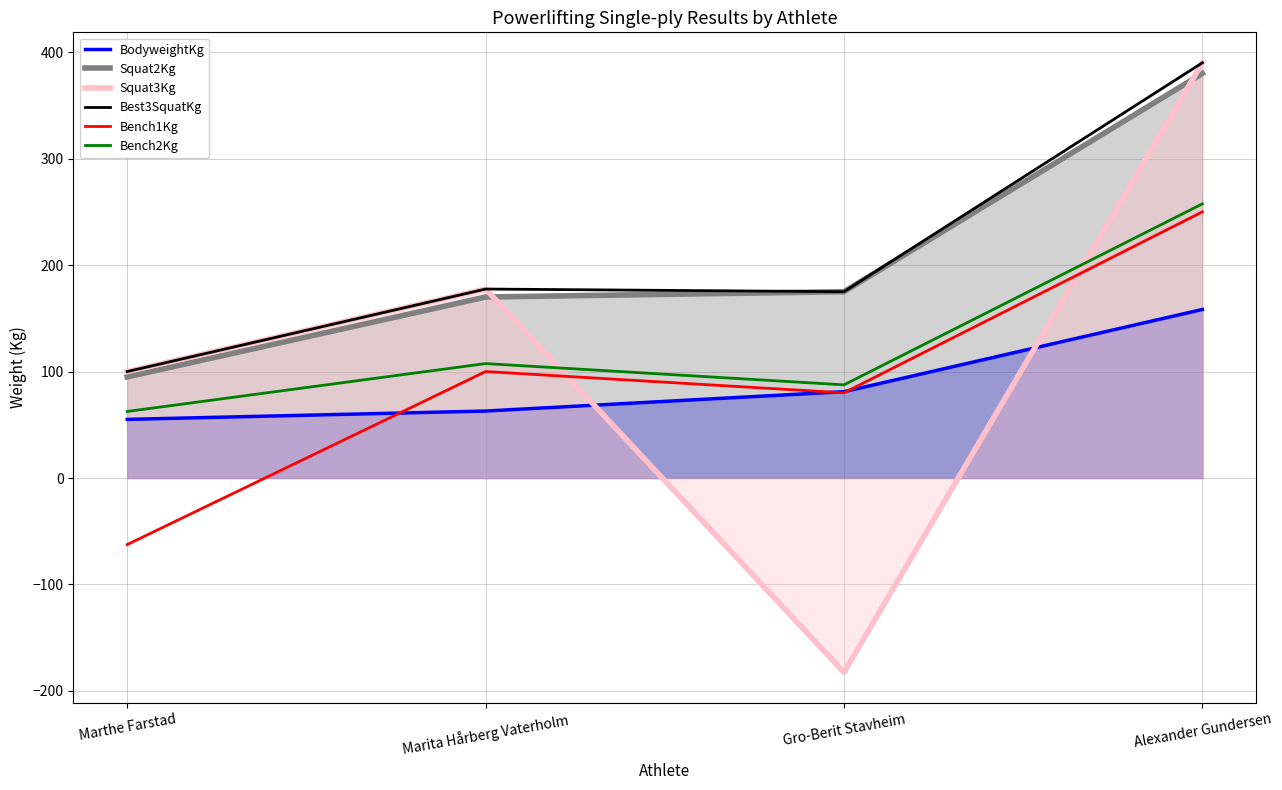

List the labels in order of Squat3Kg value, smallest first.

Gro-Berit Stavheim, Marthe Farstad, Marita Hårberg Vaterholm, Alexander Gundersen